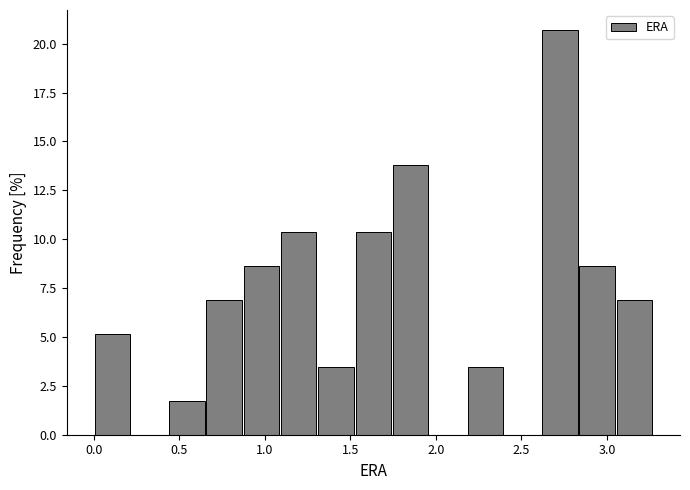

Which range on the x-axis has the tallest bar?

2.60 to 2.85